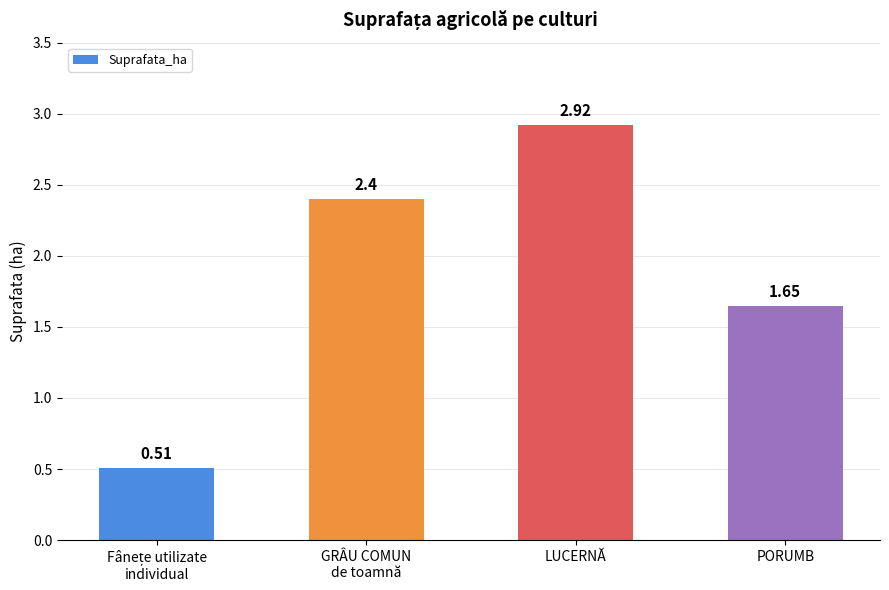

What is the ratio of the value at GRÂU COMUN
de toamnă to the value at LUCERNĂ?

0.8